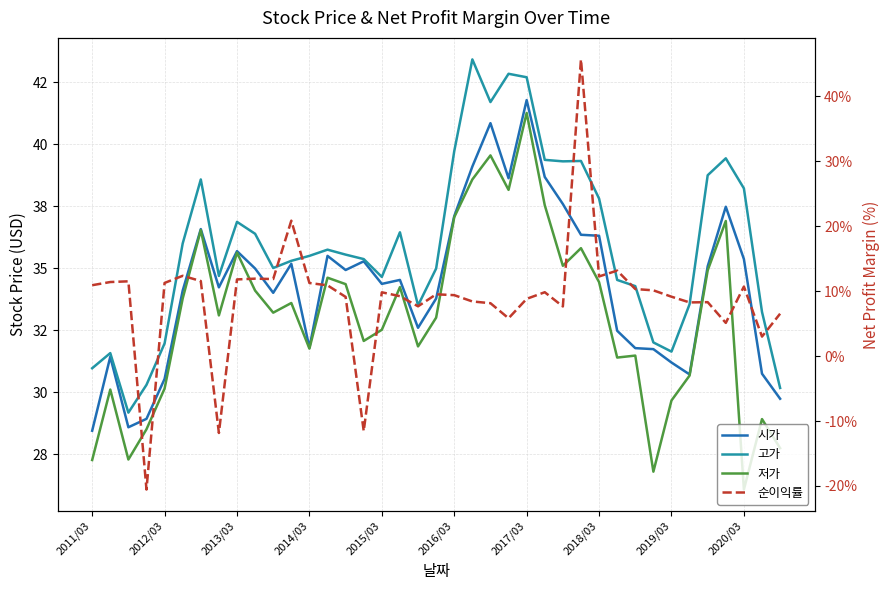

What position from the left is 35?

36